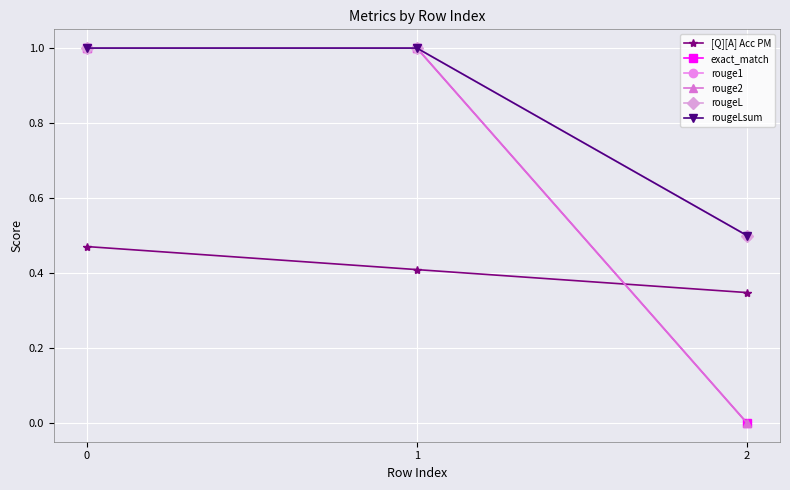

Count the [Q][A] Acc PM values in the range 0 to 1.

3